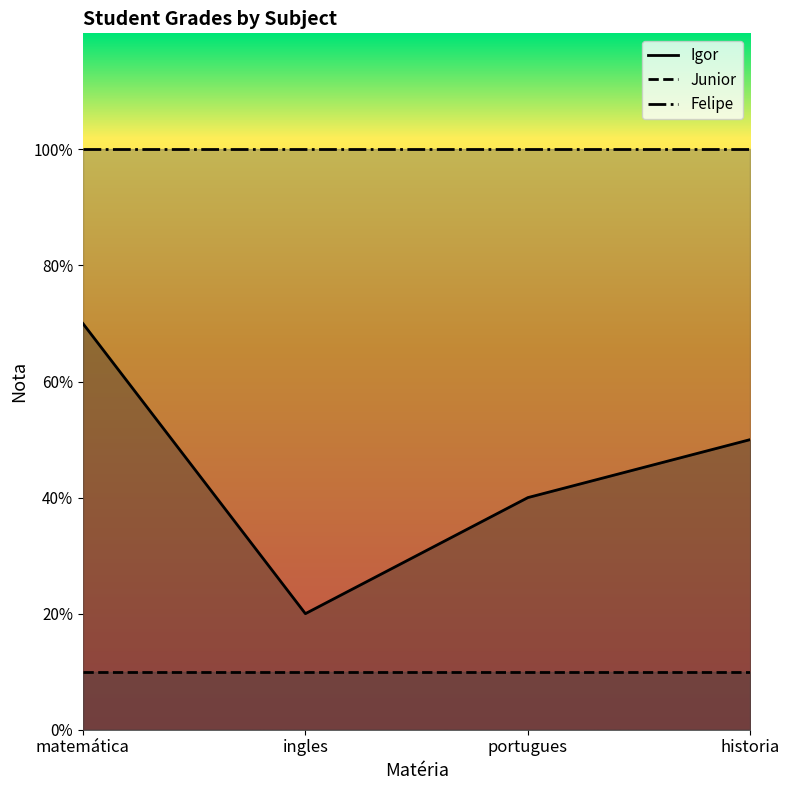

What are all the series names shown in the legend?

Igor, Junior, Felipe